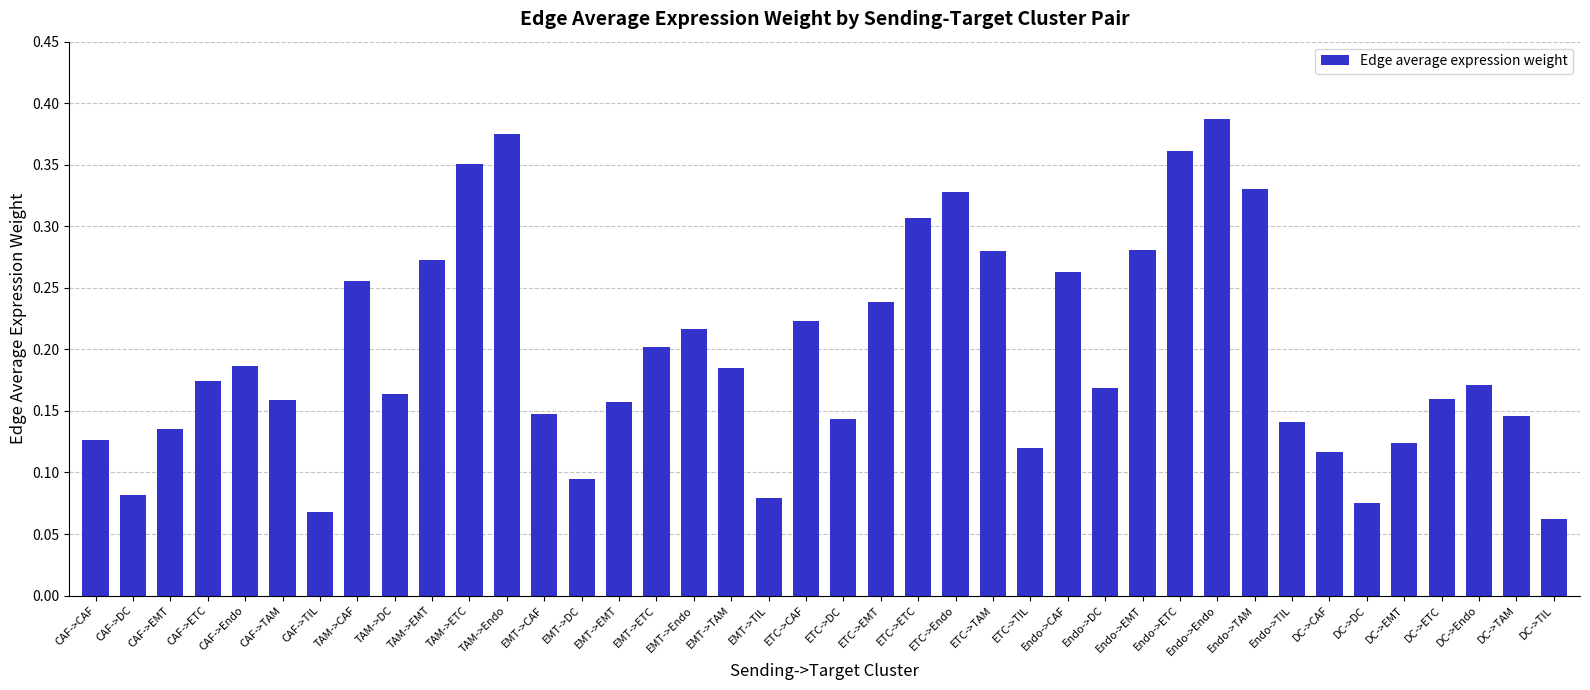

What position from the right is CAF->TIL?

34